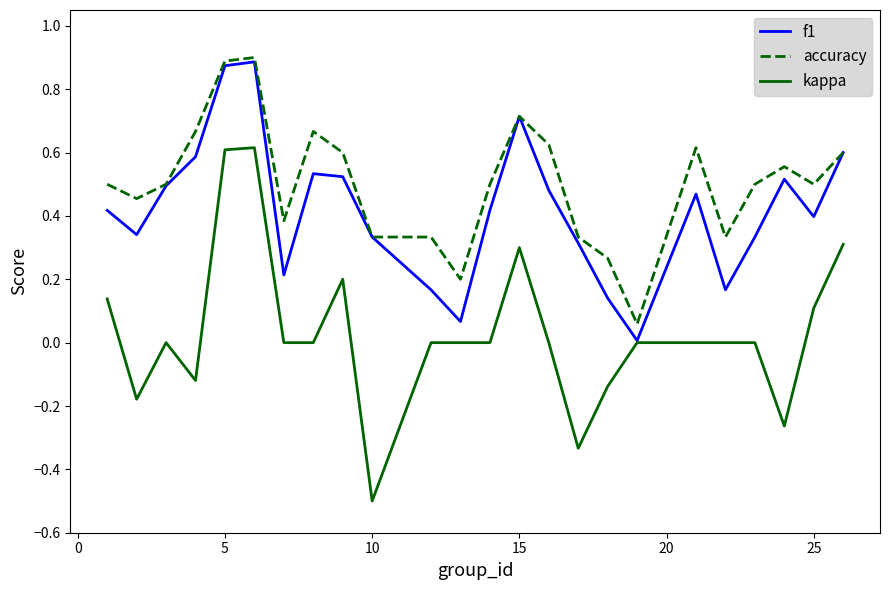

What is the smallest value displayed?

-0.5